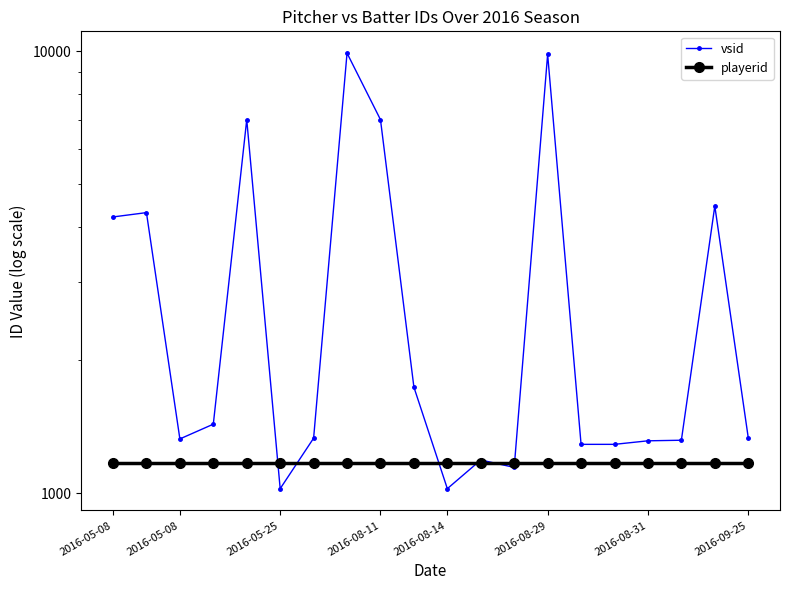

What are all the series names shown in the legend?

vsid, playerid